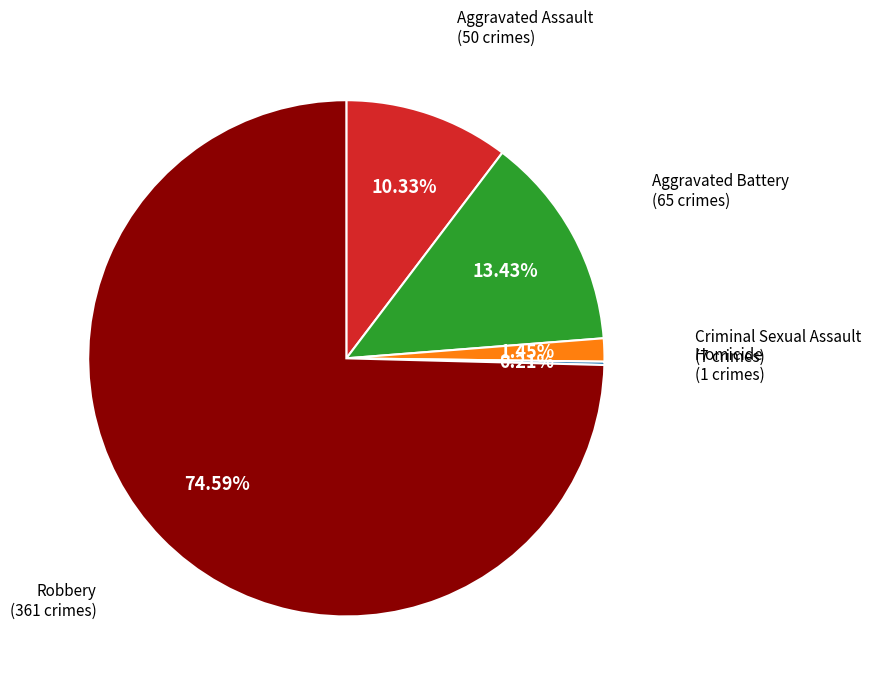

Is there a majority slice in this chart?

Yes